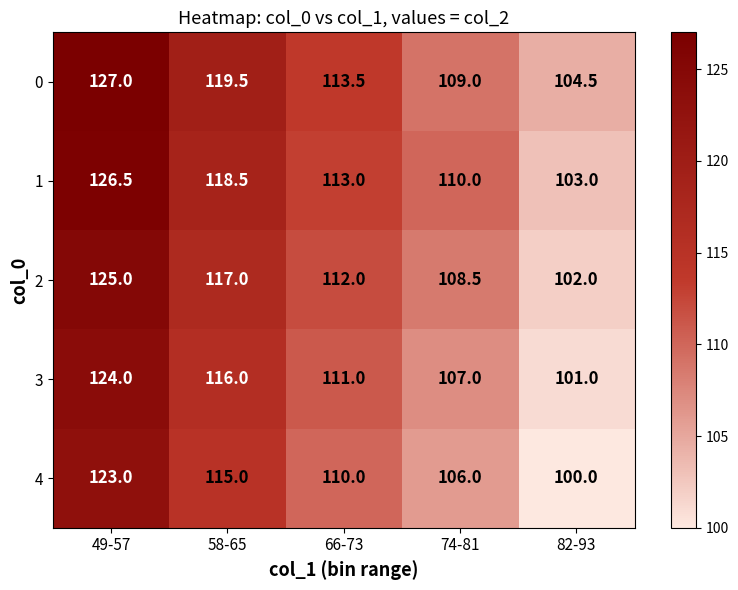

The value of 3 at 82-93 is 101.0. True or false?

True